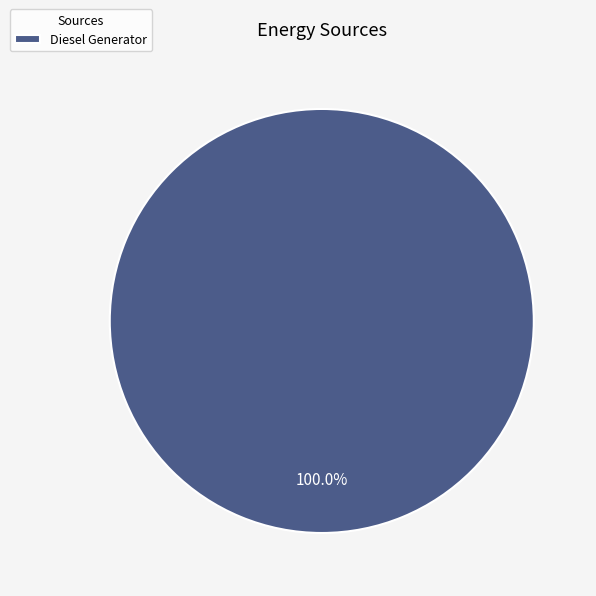

Does any single category account for the majority?

Yes